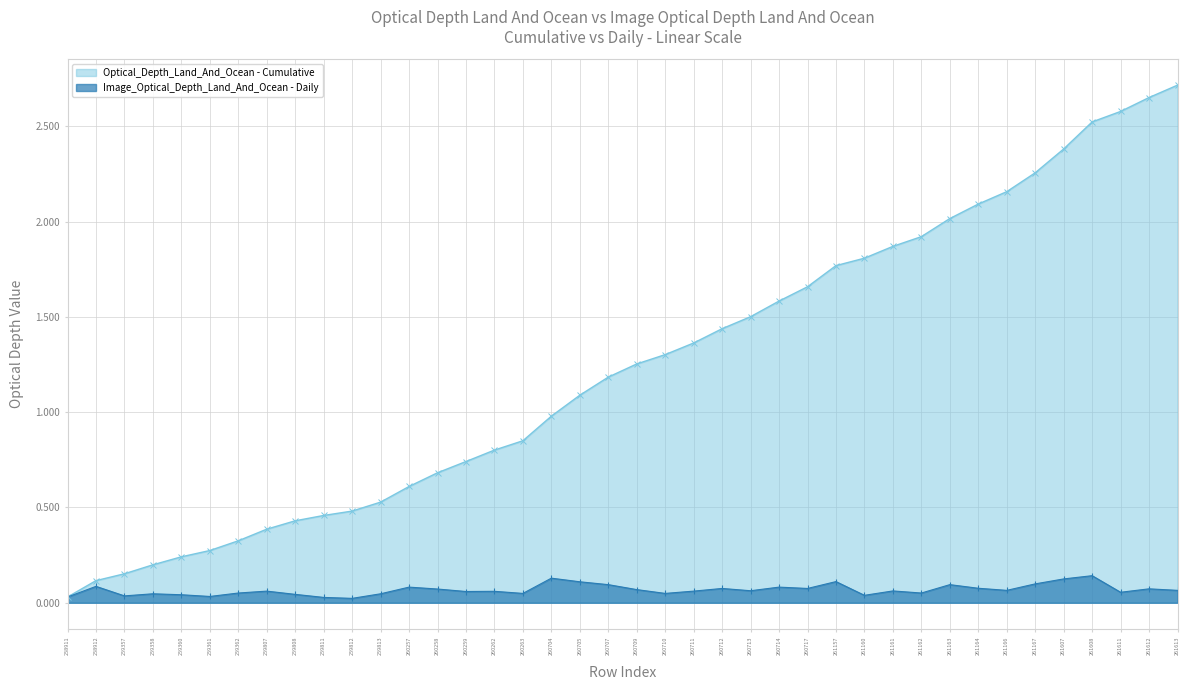

List the labels in order of value, smallest first.

259812, 259811, 258911, 259361, 259357, 261160, 259360, 259808, 259358, 259813, 260263, 260710, 259362, 261162, 261611, 260259, 260262, 259807, 260711, 261161, 260713, 261166, 261613, 260709, 260258, 261612, 260712, 260717, 261164, 260257, 260714, 258912, 260707, 261163, 261167, 260705, 261157, 261607, 260704, 261608